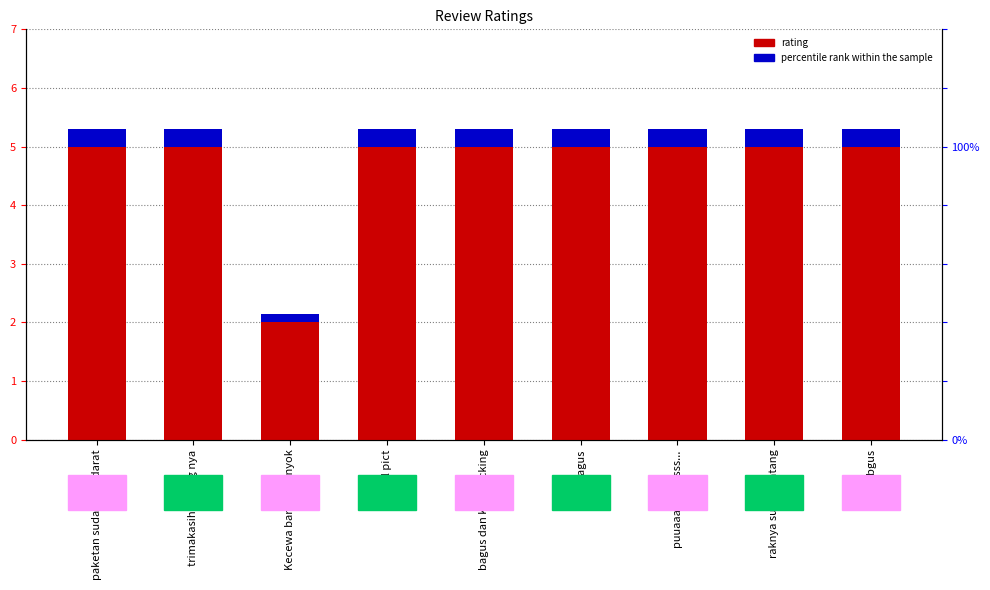

Rank the series by their average value, from highest to lowest.

rating, percentile rank within the sample